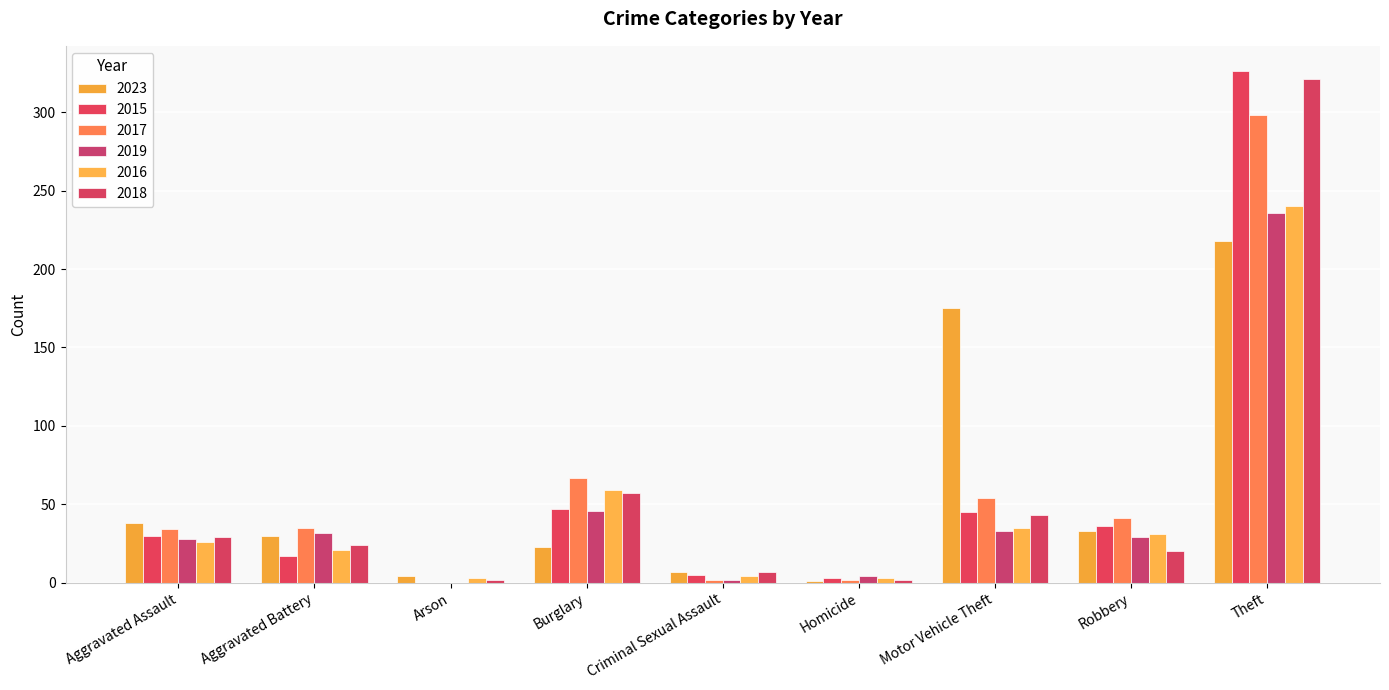

What is the value of the 2017 bar at the 7th from the left?

54